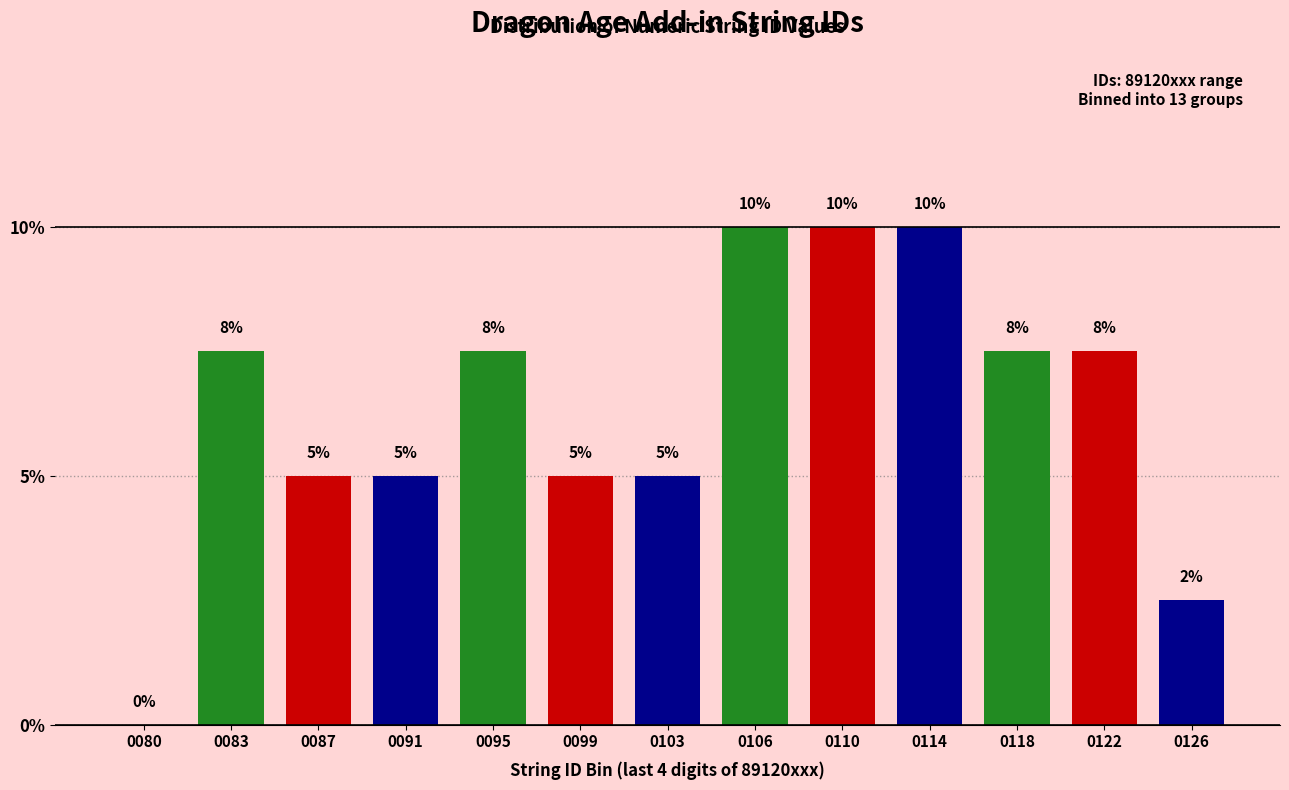

The chart shows a value of 0.0 at 0080. True or false?

True